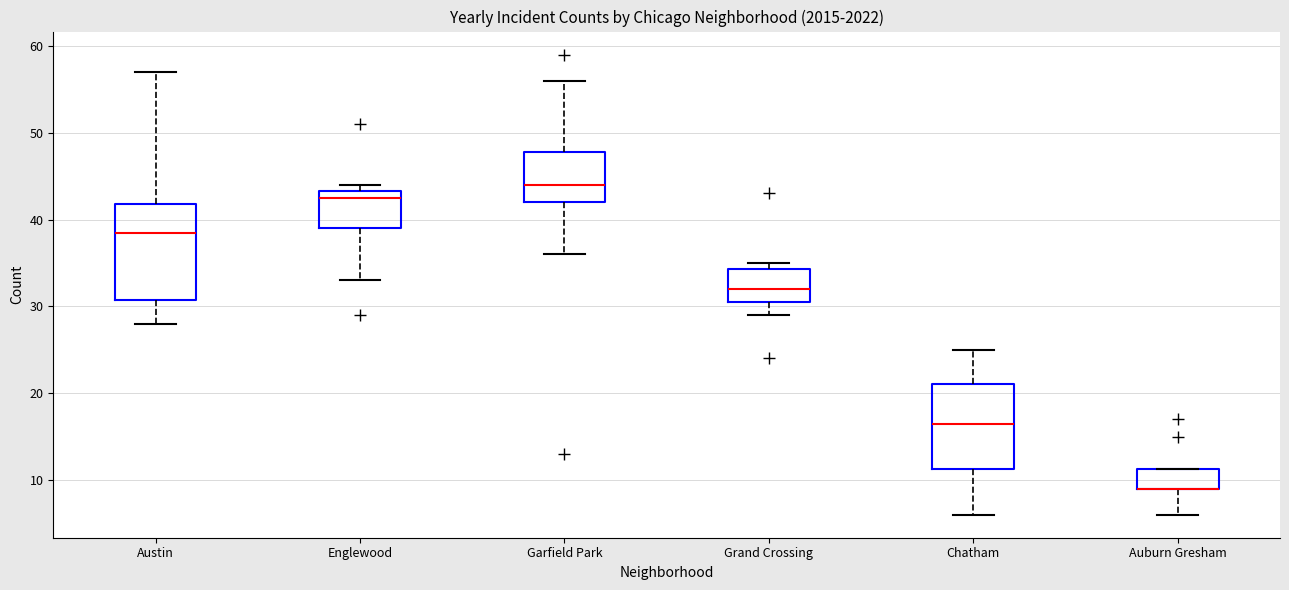

Reading left to right, transcribe this box plot: for each box, give where its median line is, the range the box spans, and where its two whiskers end, as read against the y-axis. The values are not printed on the chart, so give them approximately, as read against the axis.

Austin: median 39, box 31 to 42, whiskers 28 to 57
Englewood: median 43 (just below the box's upper edge), box 39 to 43, whiskers 33 to 44
Garfield Park: median 44, box 42 to 48, whiskers 36 to 56
Grand Crossing: median 32, box 31 to 34, whiskers 29 to 35
Chatham: median 17, box 11 to 21, whiskers 6 to 25
Auburn Gresham: median 9 (drawn on the box's lower edge), box 9 to 11, whiskers 6 to 11